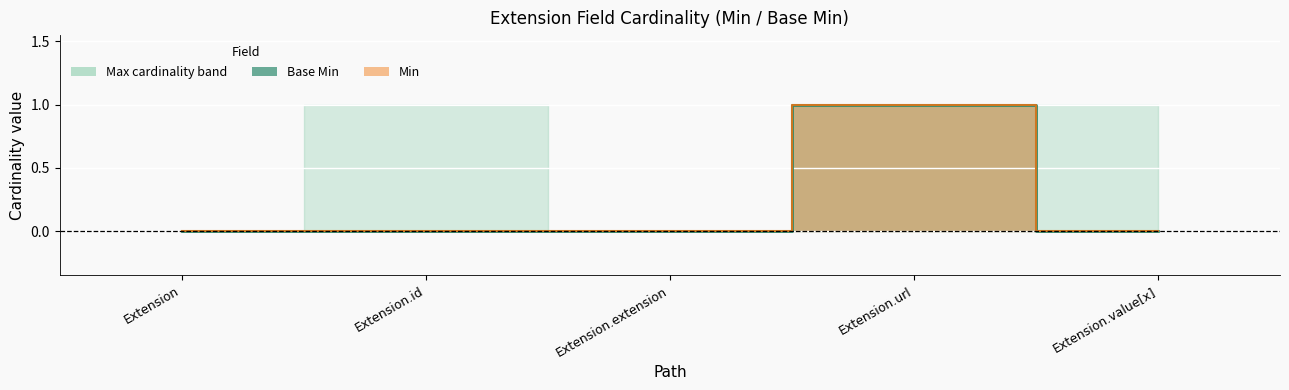

True or false: Min has more than 1 interior local peaks.

False